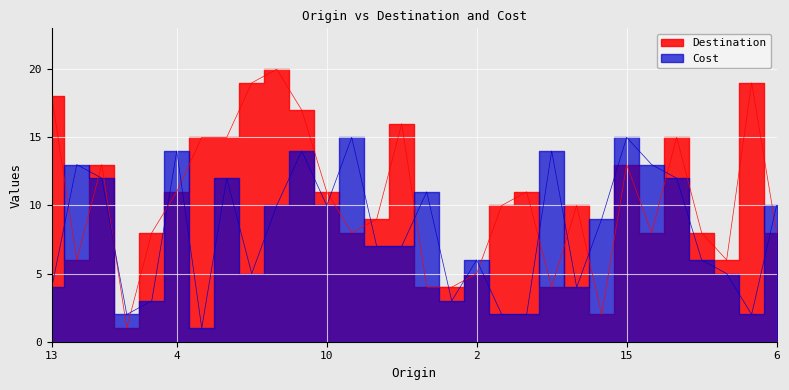

Rank the series by their maximum value, from lowest to highest.

Cost, Destination